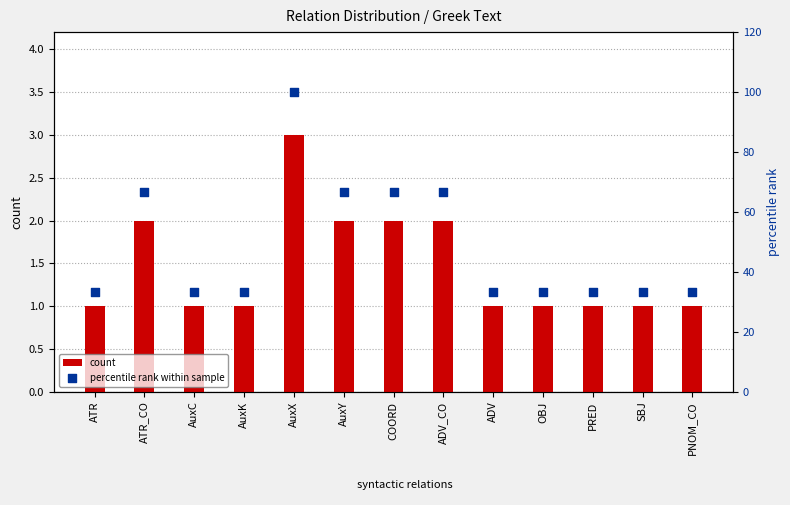

Which series has the largest total across all categories?

percentile rank